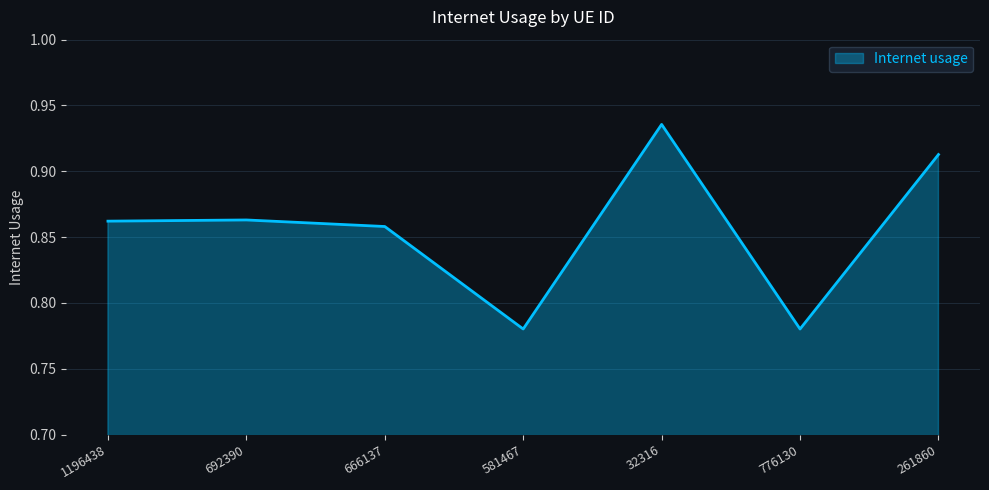

What position from the right is 581467?

4